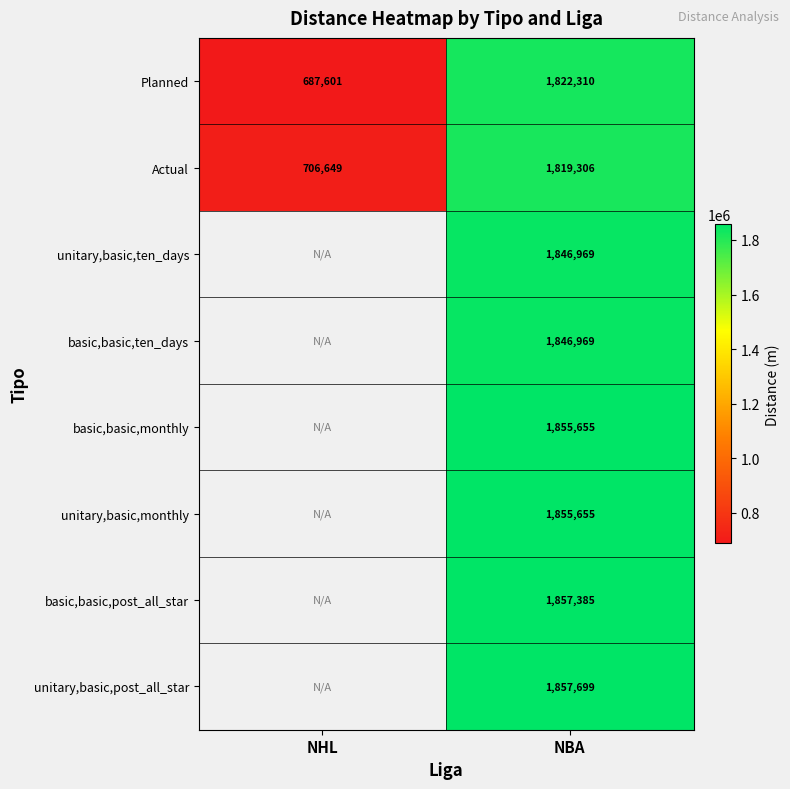

Rank the categories by Planned value from lowest to highest.

NHL, NBA